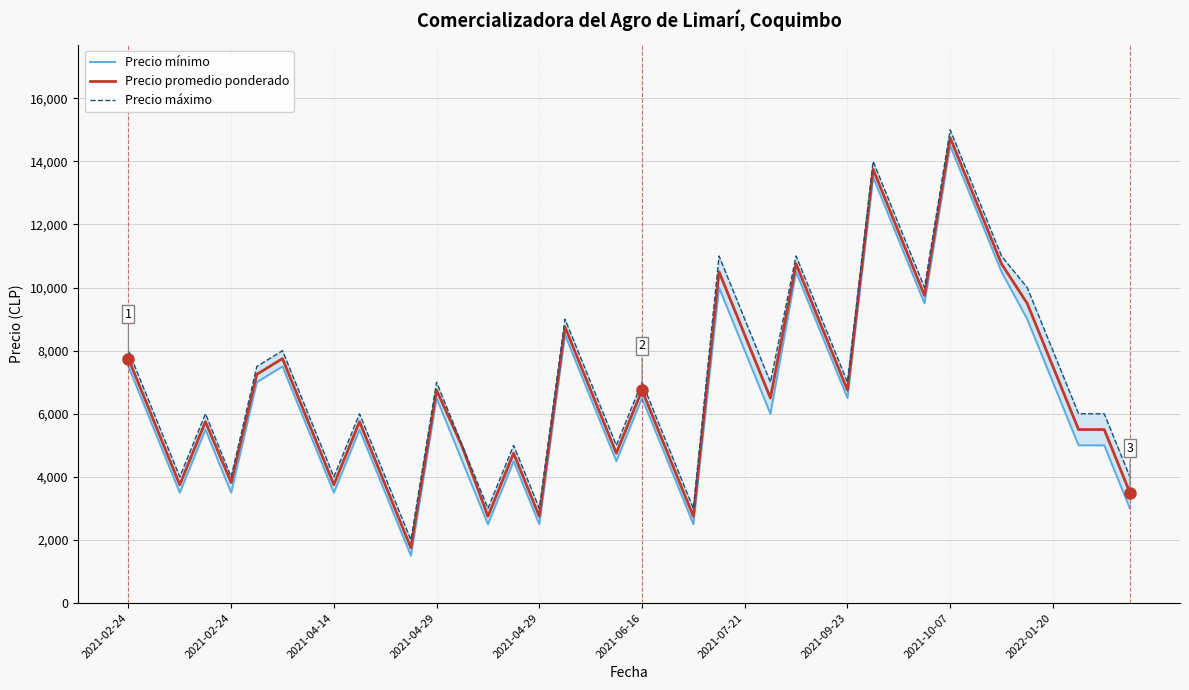

What is the difference between the highest and lowest values at 22?

500